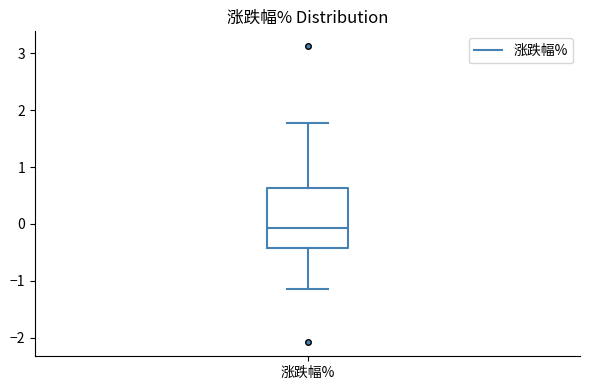

Read this box plot against the y-axis: the position of the median line, the range covered by the box, and the ends of both whiskers. The values are not printed on the chart, so give them approximately, as read against the axis.

median -0.1, box -0.4 to 0.6, whiskers -1.1 to 1.8